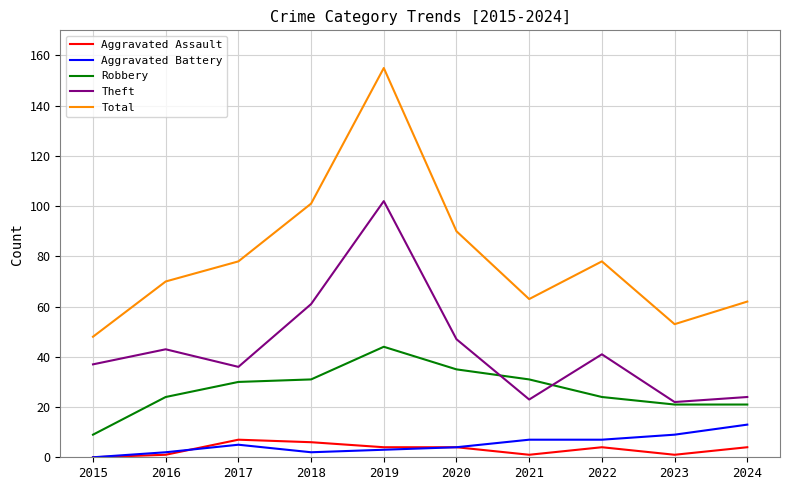

What value does the Aggravated Assault series have at 2022?

4